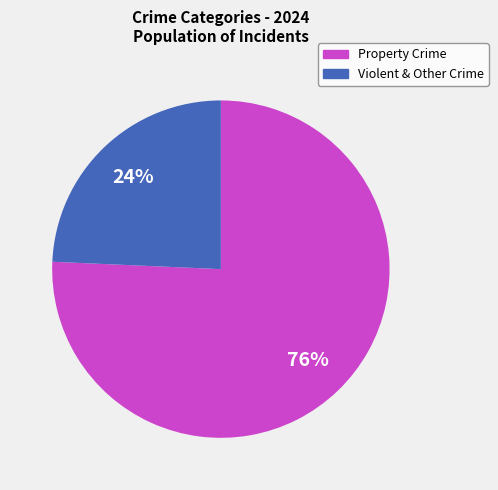

To the nearest percent, what is the average slice percentage?

50%